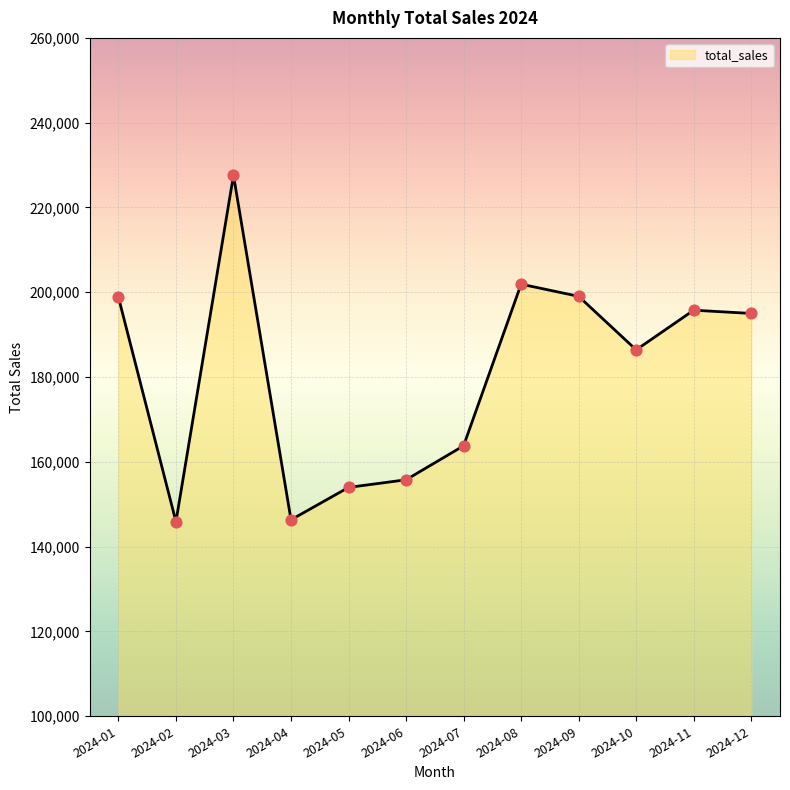

Which has a higher value, 2024-10 or 2024-06?

2024-10